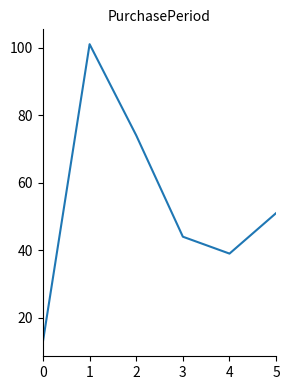

At which label is the value closest to 57?

5